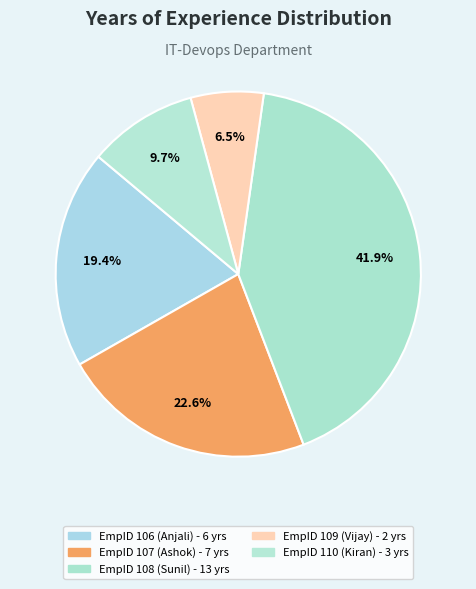

How many slices are in this pie chart?

5